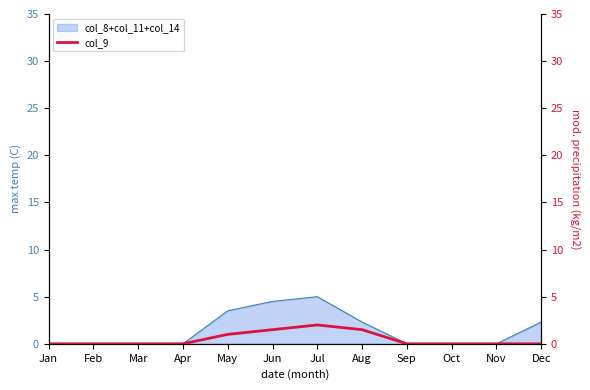

True or false: the data has more than 0 interior local peaks.

True